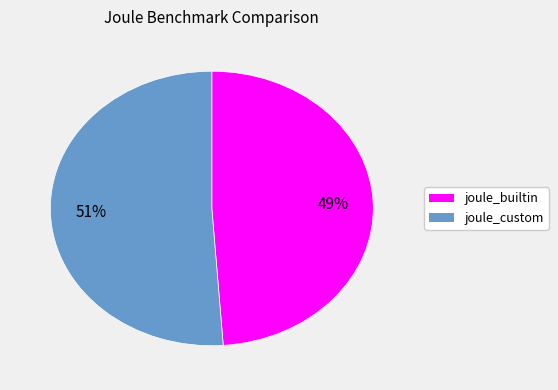

To the nearest percent, what is the average slice percentage?

50%